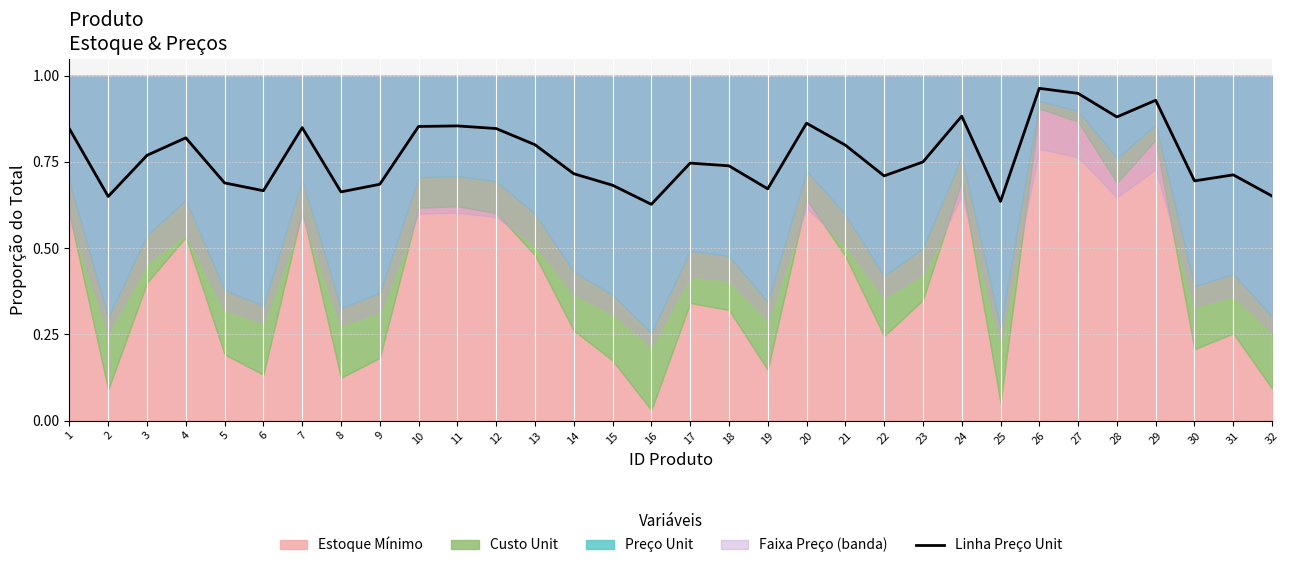

What is the difference between the maximum and minimum values?

0.3